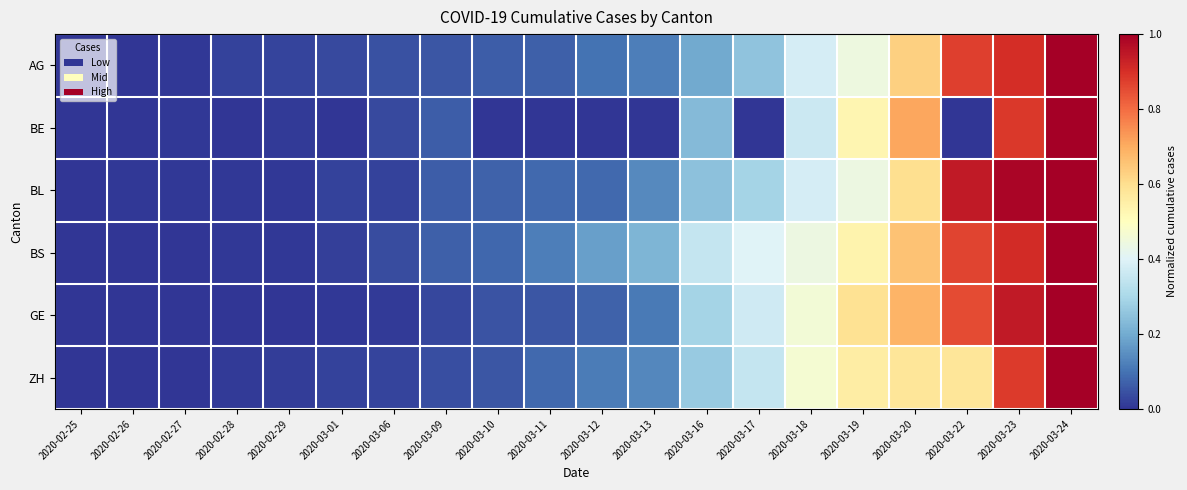

Reading left to right, list all the values displayed in this chart.

AG: 2020-02-25=0.0	2020-02-26=0.0	2020-02-27=0.0	2020-02-28=0.0	2020-02-29=0.0	2020-03-01=0.0	2020-03-06=0.0	2020-03-09=0.1	2020-03-10=0.1	2020-03-11=0.1	2020-03-12=0.1	2020-03-13=0.1	2020-03-16=0.2	2020-03-17=0.3	2020-03-18=0.4	2020-03-19=0.4	2020-03-20=0.6	2020-03-22=0.9	2020-03-23=0.9	2020-03-24=1.0
BE: 2020-02-25=0.0	2020-02-26=0.0	2020-02-27=0.0	2020-02-28=0.0	2020-02-29=0.0	2020-03-01=0.0	2020-03-06=0.0	2020-03-09=0.1	2020-03-10=0.0	2020-03-11=0.0	2020-03-12=0.0	2020-03-13=0.0	2020-03-16=0.2	2020-03-17=0.0	2020-03-18=0.4	2020-03-19=0.5	2020-03-20=0.7	2020-03-22=0.0	2020-03-23=0.9	2020-03-24=1.0
BL: 2020-02-25=0.0	2020-02-26=0.0	2020-02-27=0.0	2020-02-28=0.0	2020-02-29=0.0	2020-03-01=0.0	2020-03-06=0.0	2020-03-09=0.1	2020-03-10=0.1	2020-03-11=0.1	2020-03-12=0.1	2020-03-13=0.1	2020-03-16=0.2	2020-03-17=0.3	2020-03-18=0.4	2020-03-19=0.4	2020-03-20=0.6	2020-03-22=0.9	2020-03-23=1.0	2020-03-24=1.0
BS: 2020-02-25=0.0	2020-02-26=0.0	2020-02-27=0.0	2020-02-28=0.0	2020-02-29=0.0	2020-03-01=0.0	2020-03-06=0.0	2020-03-09=0.1	2020-03-10=0.1	2020-03-11=0.1	2020-03-12=0.2	2020-03-13=0.2	2020-03-16=0.3	2020-03-17=0.4	2020-03-18=0.4	2020-03-19=0.5	2020-03-20=0.7	2020-03-22=0.9	2020-03-23=0.9	2020-03-24=1.0
GE: 2020-02-25=0.0	2020-02-26=0.0	2020-02-27=0.0	2020-02-28=0.0	2020-02-29=0.0	2020-03-01=0.0	2020-03-06=0.0	2020-03-09=0.0	2020-03-10=0.0	2020-03-11=0.1	2020-03-12=0.1	2020-03-13=0.1	2020-03-16=0.3	2020-03-17=0.4	2020-03-18=0.5	2020-03-19=0.6	2020-03-20=0.7	2020-03-22=0.9	2020-03-23=0.9	2020-03-24=1.0
ZH: 2020-02-25=0.0	2020-02-26=0.0	2020-02-27=0.0	2020-02-28=0.0	2020-02-29=0.0	2020-03-01=0.0	2020-03-06=0.0	2020-03-09=0.0	2020-03-10=0.1	2020-03-11=0.1	2020-03-12=0.1	2020-03-13=0.1	2020-03-16=0.3	2020-03-17=0.4	2020-03-18=0.5	2020-03-19=0.6	2020-03-20=0.6	2020-03-22=0.6	2020-03-23=0.9	2020-03-24=1.0